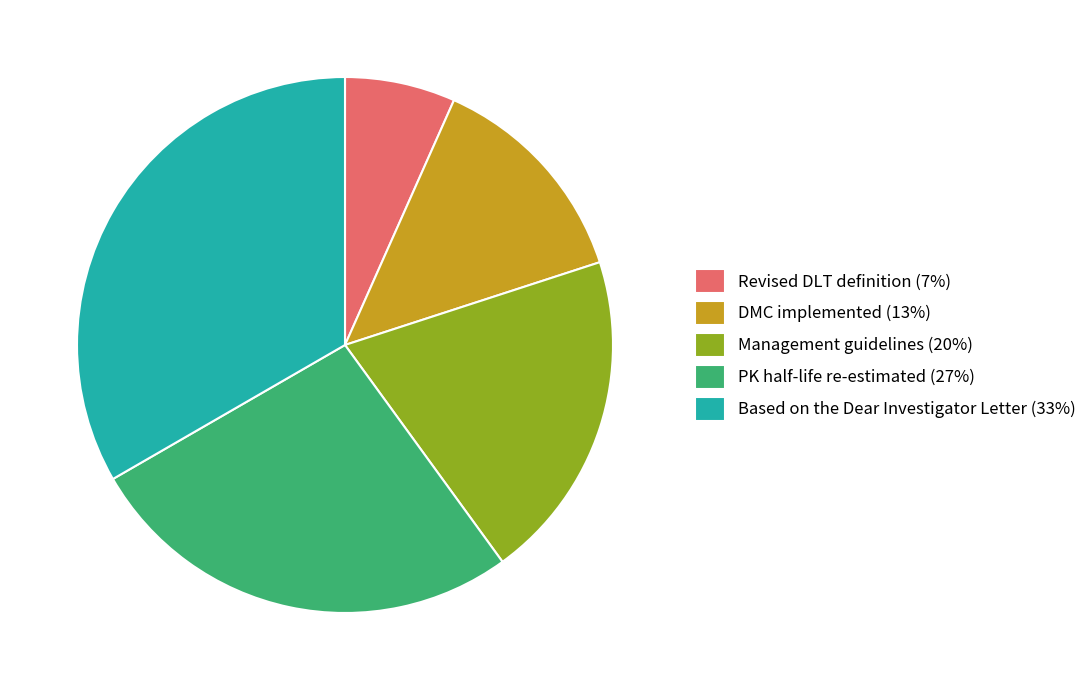

Do DMC implemented (13%) and Revised DLT definition (7%) together represent more than half of the pie?

No